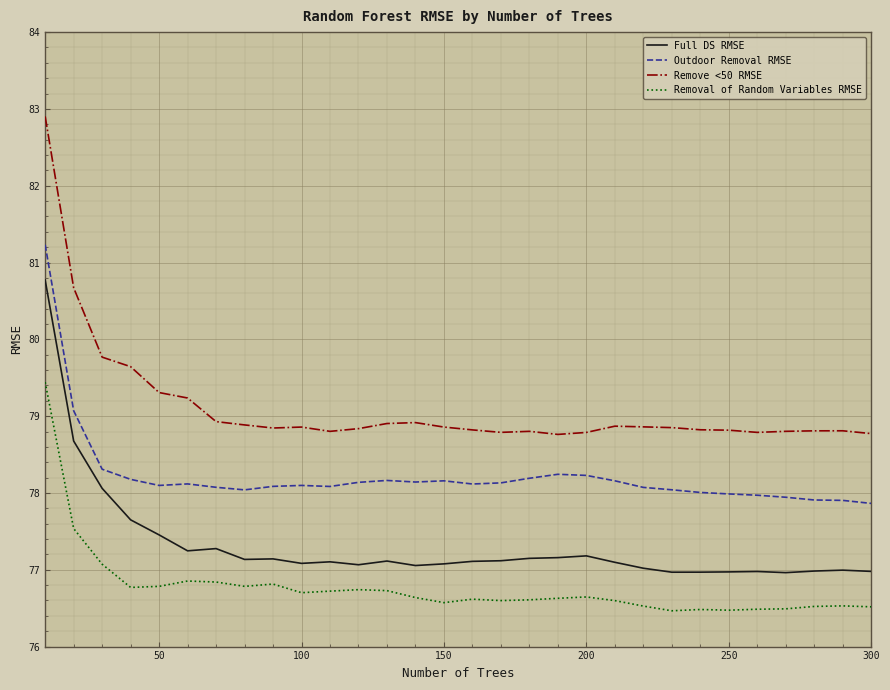

In Full DS RMSE, how many points are lower than both neighbors (excluding endpoints)?

7